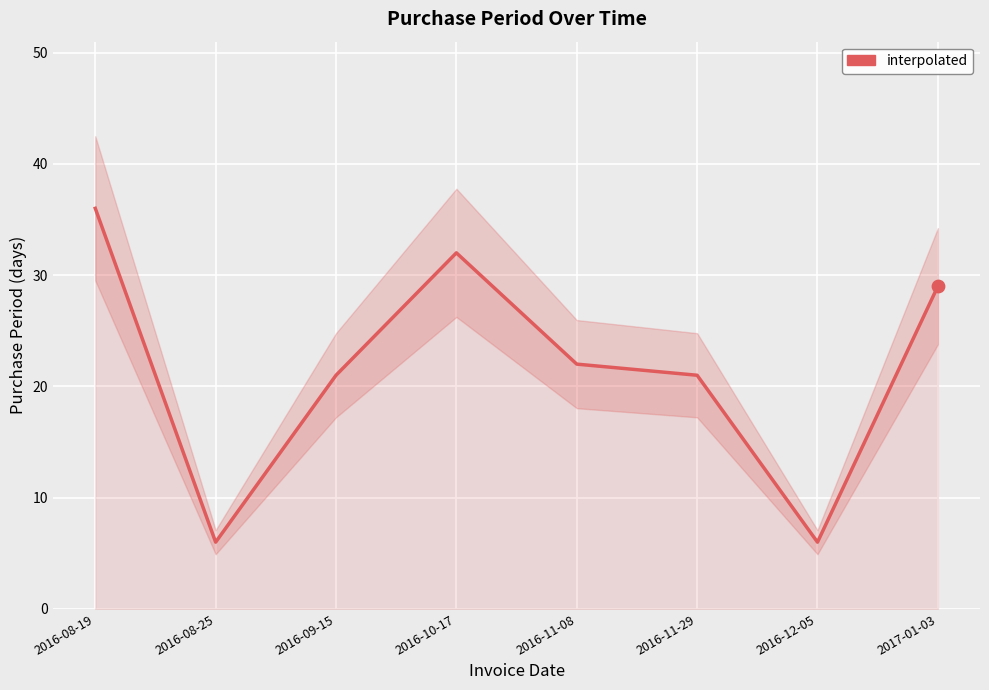

What is the change in value from 2016-09-15 to 2016-12-05?

-15